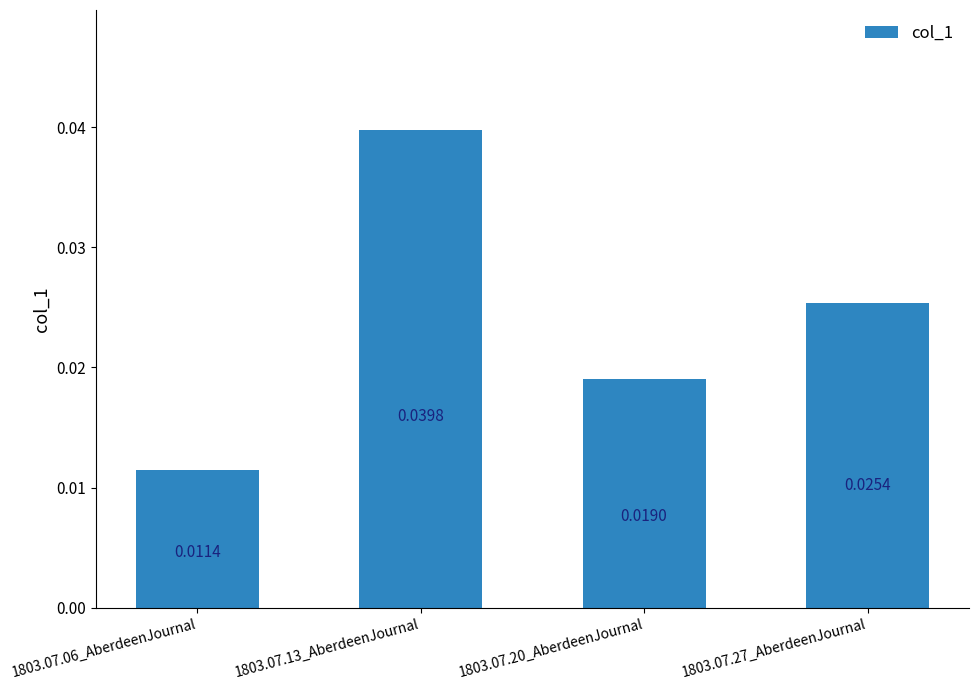

Between 1803.07.06_AberdeenJournal and 1803.07.27_AberdeenJournal, which is larger?

1803.07.27_AberdeenJournal